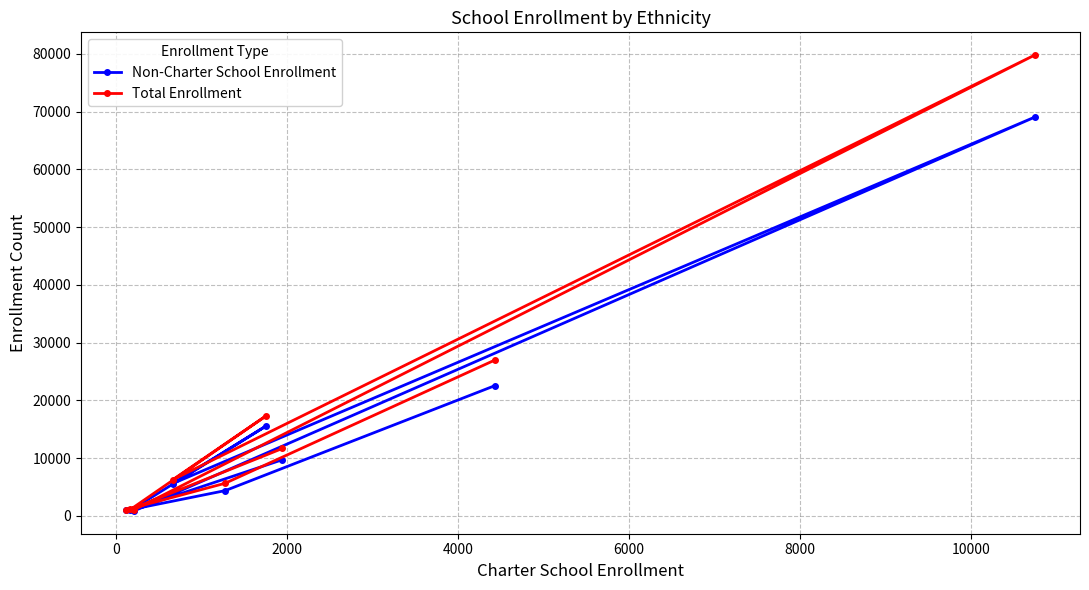

List the series in order of their peak value, lowest first.

Non-Charter School Enrollment, Total Enrollment